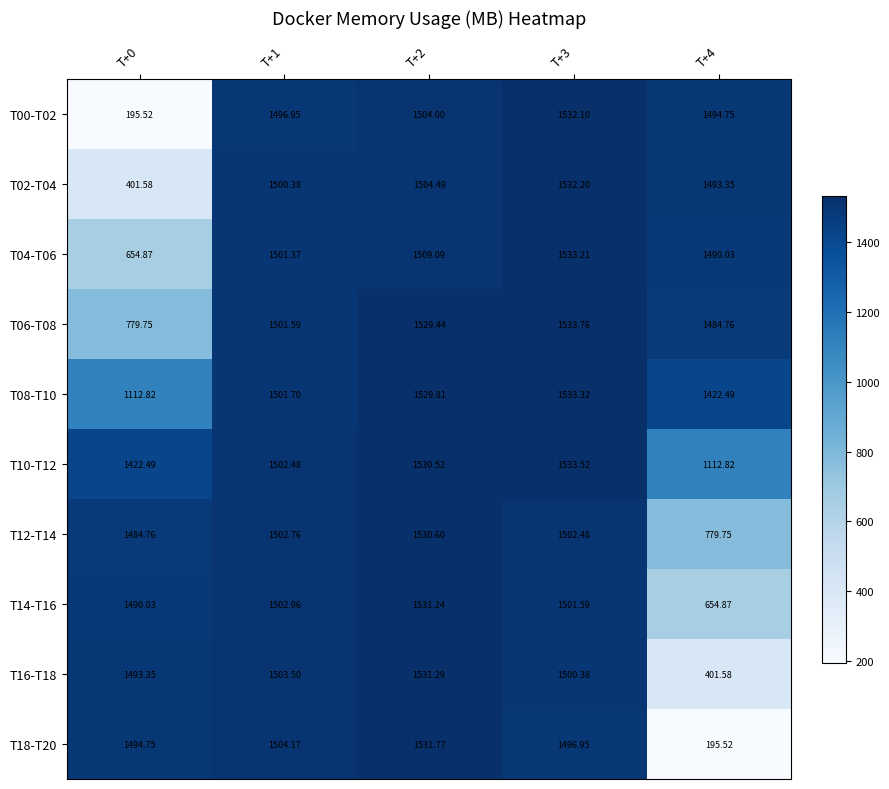

Is the value of T08-T10 at T+1 greater than the value of T10-T12 at T+4?

Yes